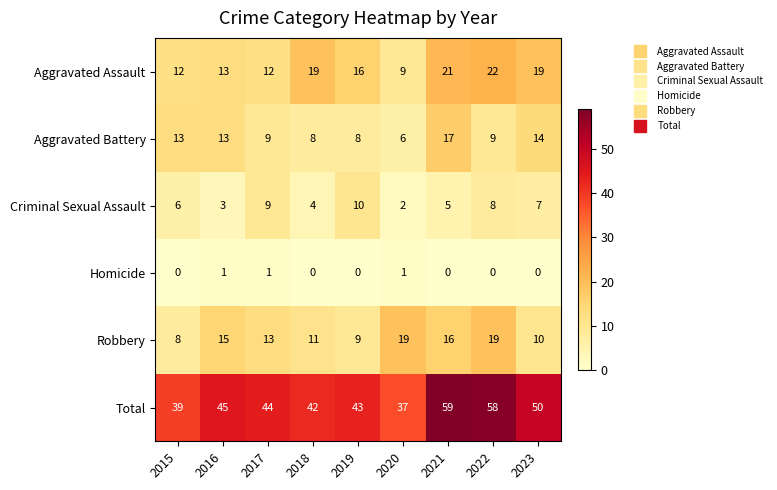

At how many categories does at least one series exceed 23?

9